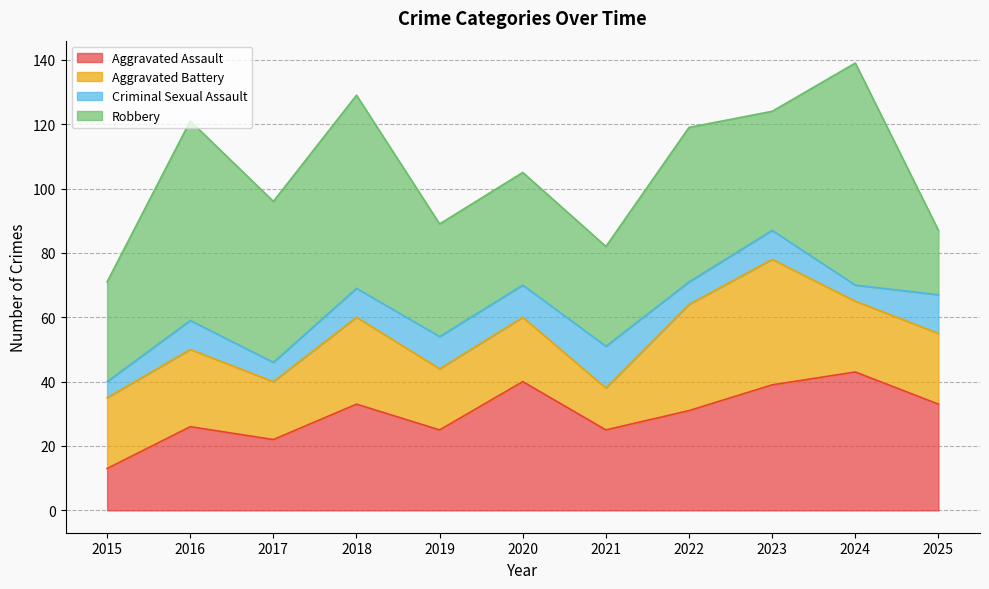

Reading left to right, what are all the values shown in this chart?

Aggravated Assault: 2015=13	2016=26	2017=22	2018=33	2019=25	2020=40	2021=25	2022=31	2023=39	2024=43	2025=33
Aggravated Battery: 2015=22	2016=24	2017=18	2018=27	2019=19	2020=20	2021=13	2022=33	2023=39	2024=22	2025=22
Criminal Sexual Assault: 2015=5	2016=9	2017=6	2018=9	2019=10	2020=10	2021=13	2022=7	2023=9	2024=5	2025=12
Robbery: 2015=31	2016=62	2017=50	2018=60	2019=35	2020=35	2021=31	2022=48	2023=37	2024=69	2025=20